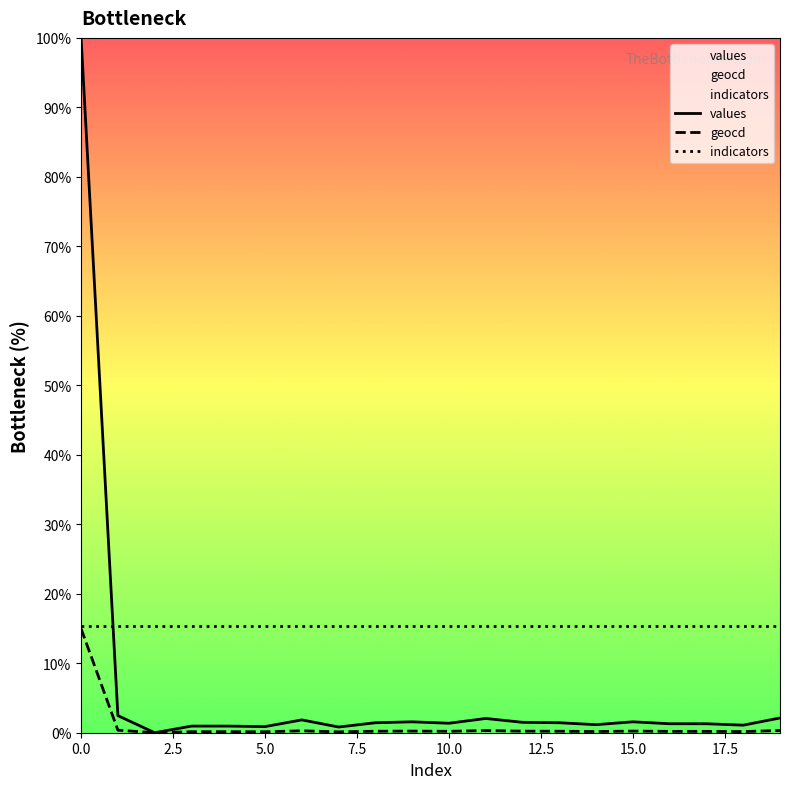

What is the value of the geocd point at the 14th from the left?

0.2